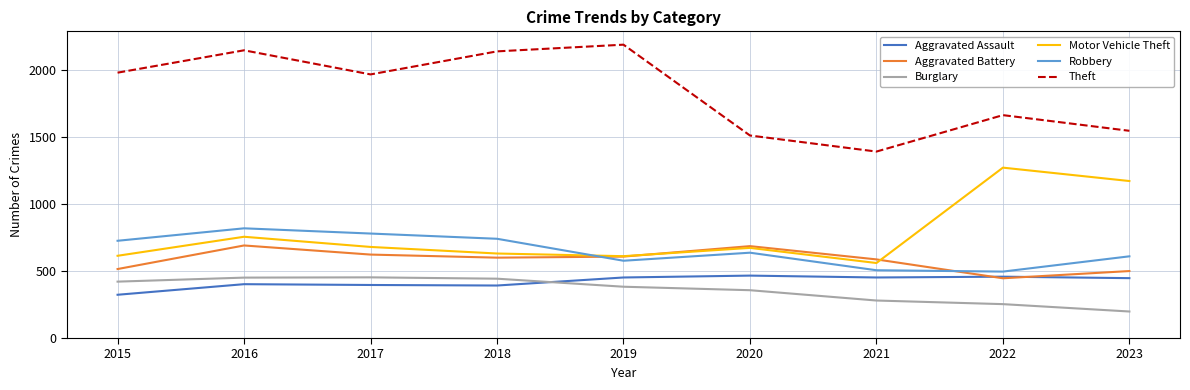

What is the difference between the second highest and second lowest values in the Robbery series?

274